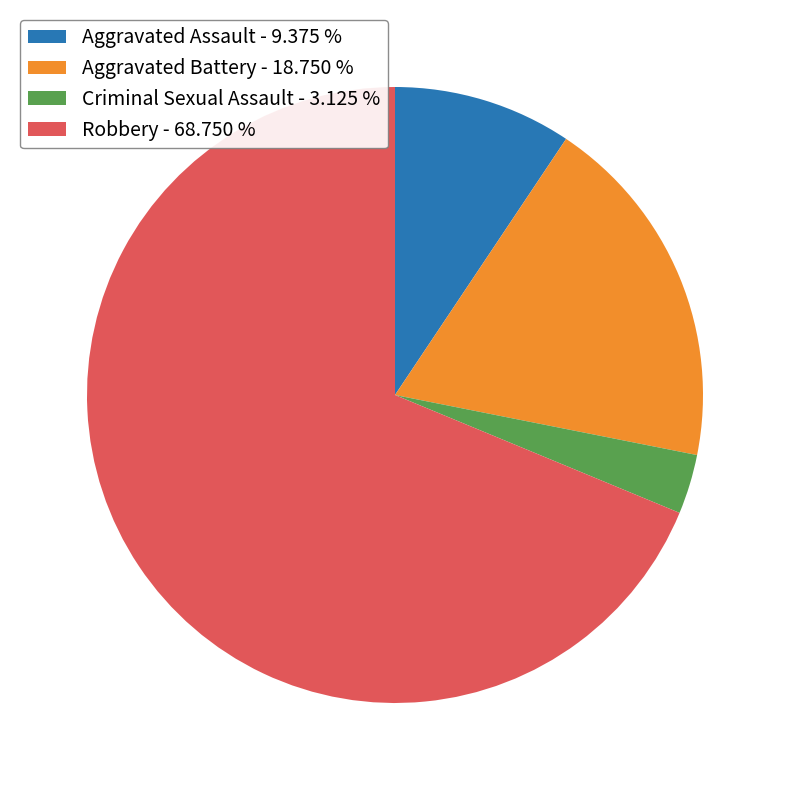

Which category accounts for the majority?

Robbery